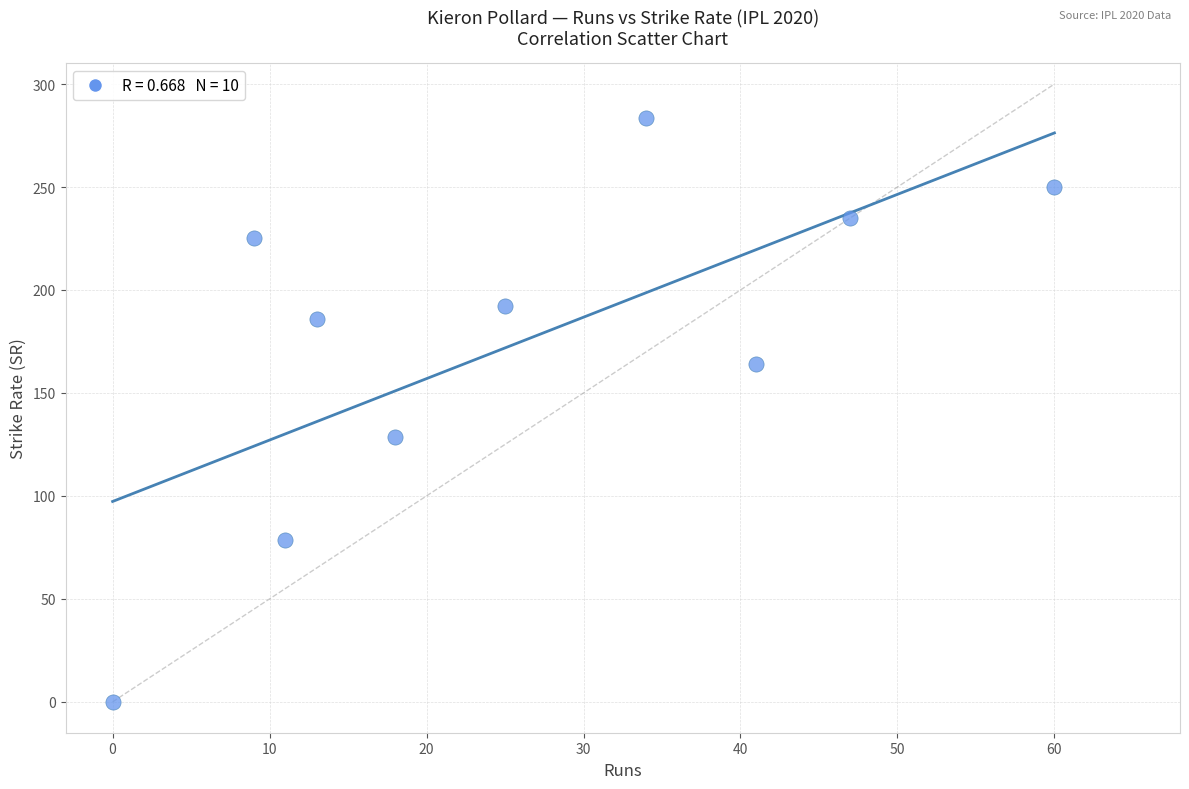

What Y value in the scatter plot is closest to 141?

128.6